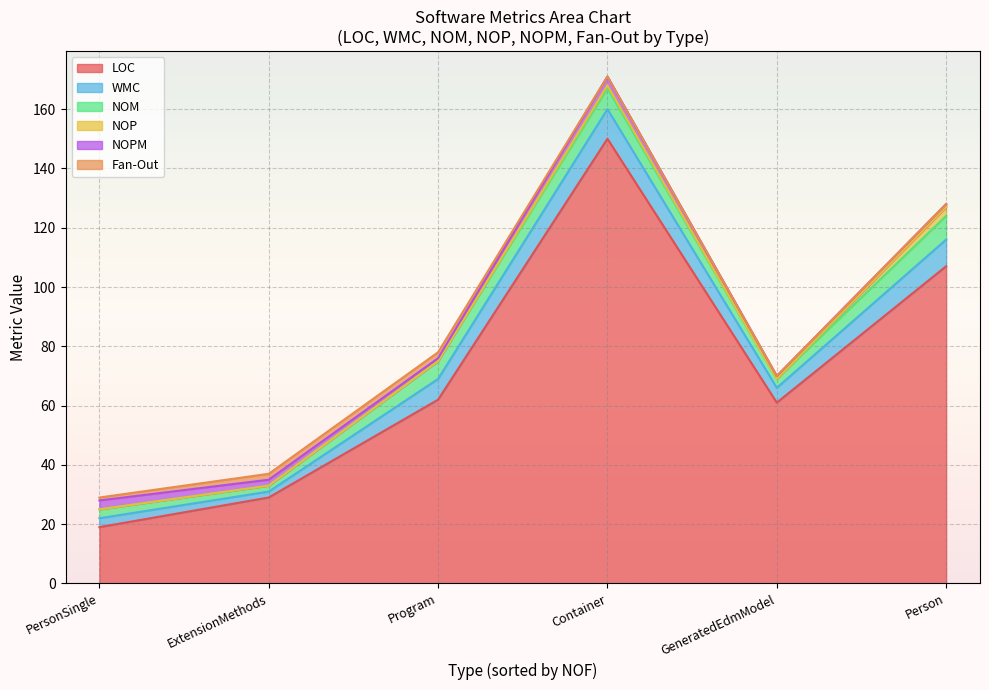

List the series in order of their peak value, highest first.

LOC, WMC, NOM, NOP, NOPM, Fan-Out